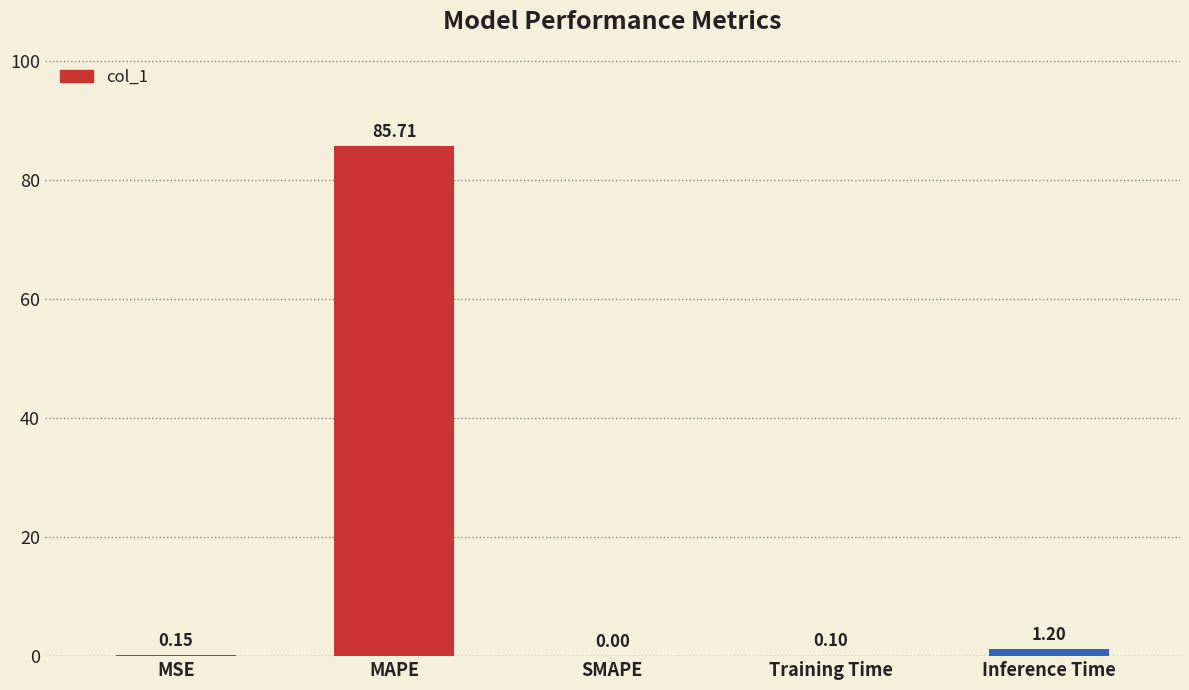

Count the number of categories in the chart.

5